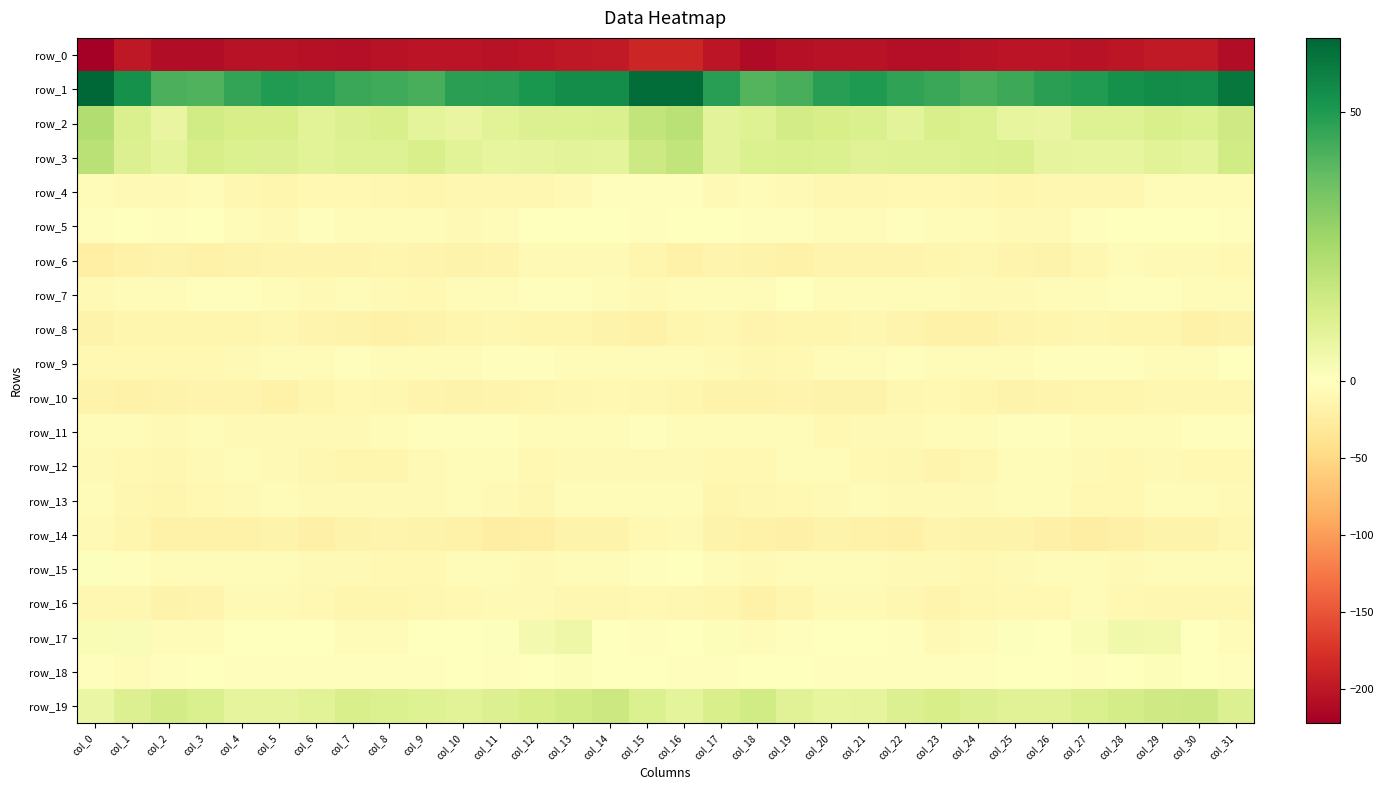

The row_11 series shows -4.1 at col_30. True or false?

False